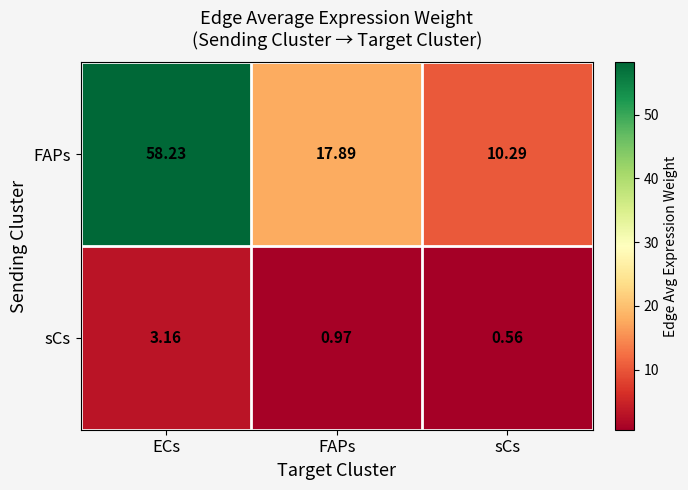

Which series changed the most between ECs and sCs?

FAPs